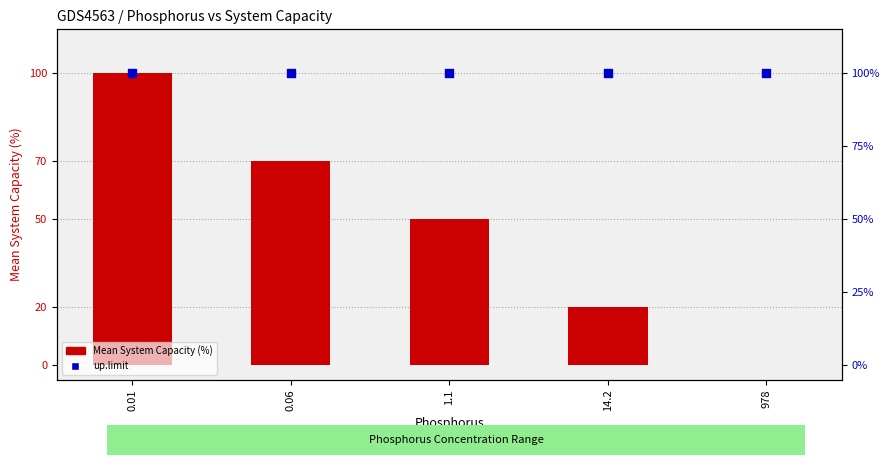

Which series has the largest total across all categories?

up.limit